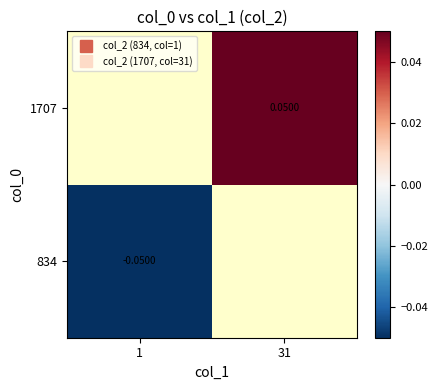

Rank the series by their maximum value, from lowest to highest.

834, 1707